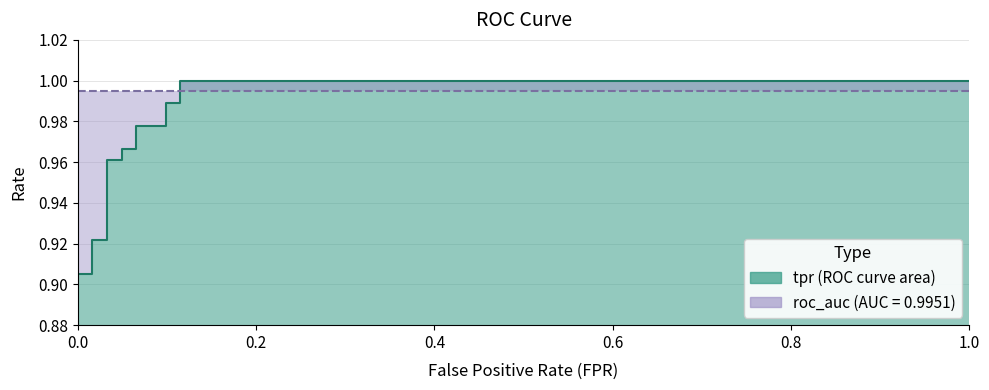

List the labels in order of value, smallest first.

0, 0.01639344262295082, 0.01639344262295082, 0.01639344262295082, 0.03278688524590164, 0.03278688524590164, 0.03278688524590164, 0.04918032786885246, 0.04918032786885246, 0.06557377049180328, 0.06557377049180328, 0.09836065573770492, 0.09836065573770492, 0.1147540983606557, 0.1147540983606557, 1.0